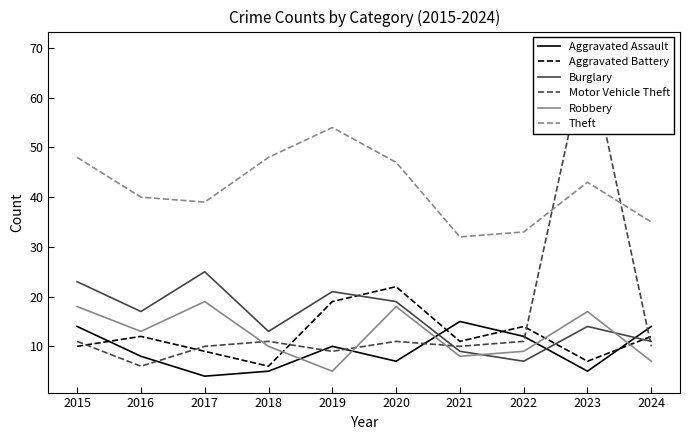

At which label does Theft reach its minimum?

2021